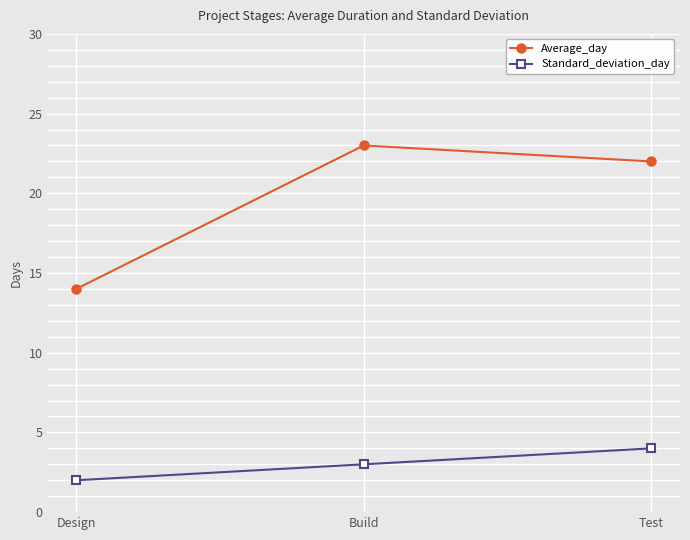

The value of Standard_deviation_day at Test is 4. True or false?

True